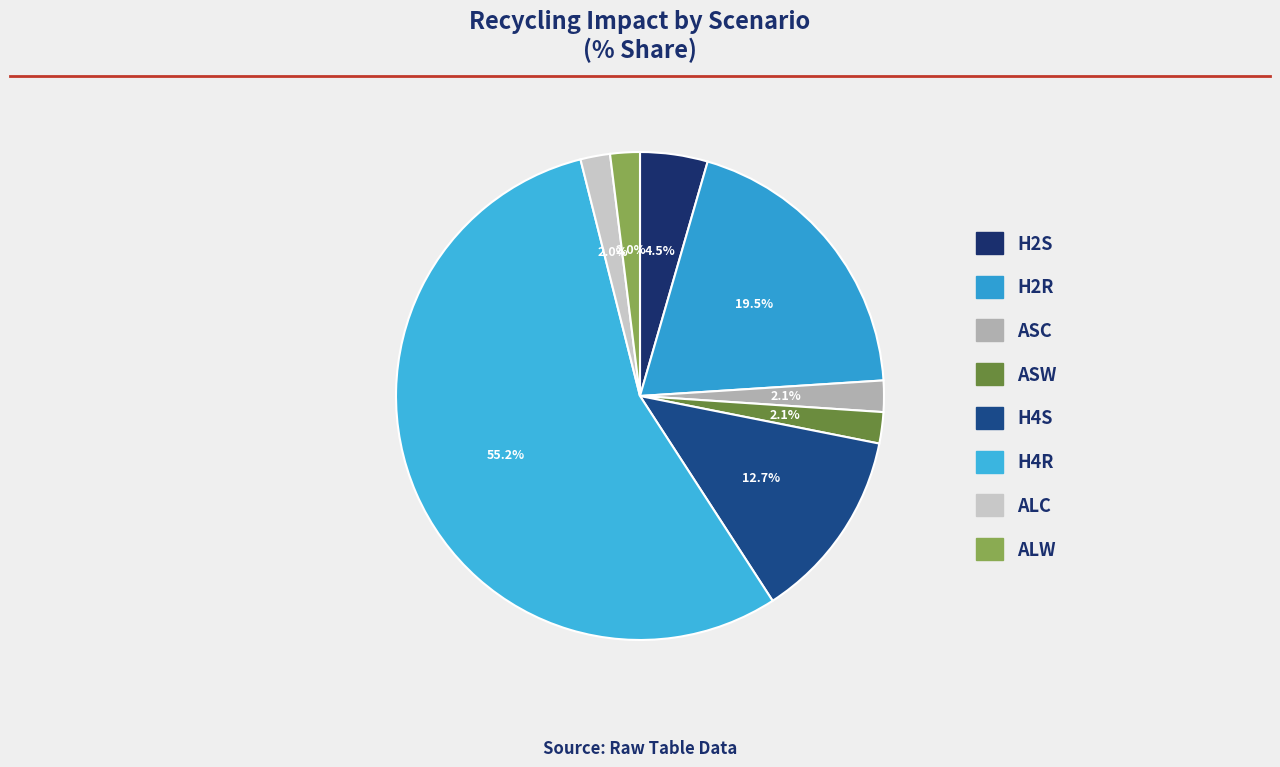

Count the number of slices in the pie.

8